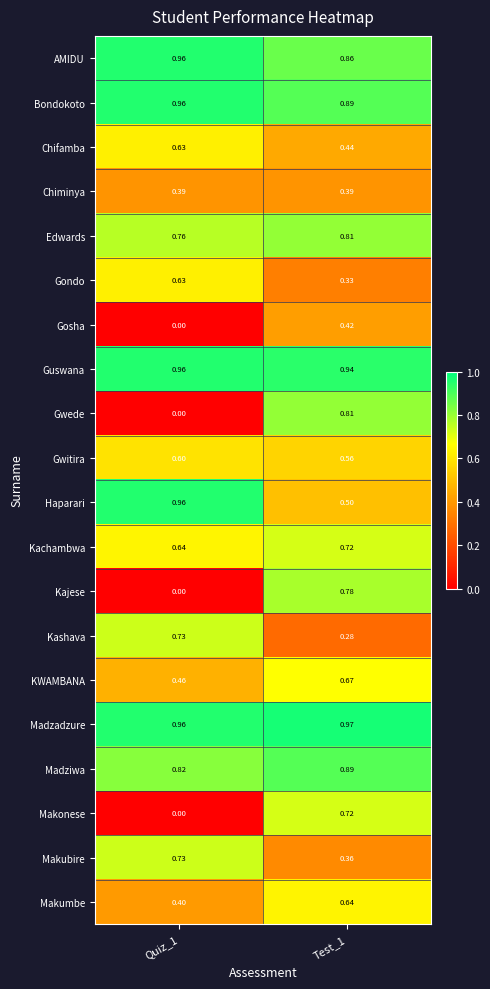

Which series has the widest spread of values?

Gwede